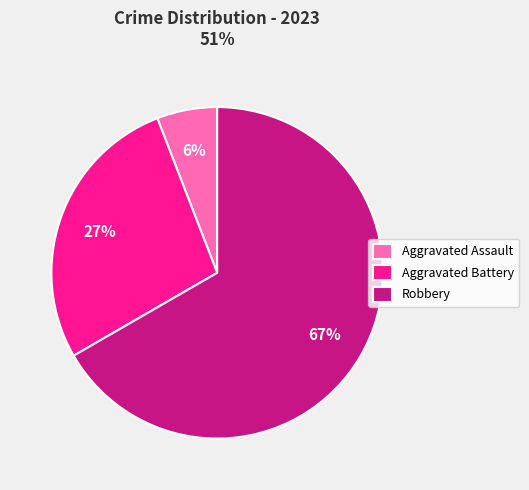

What is the majority slice?

Robbery